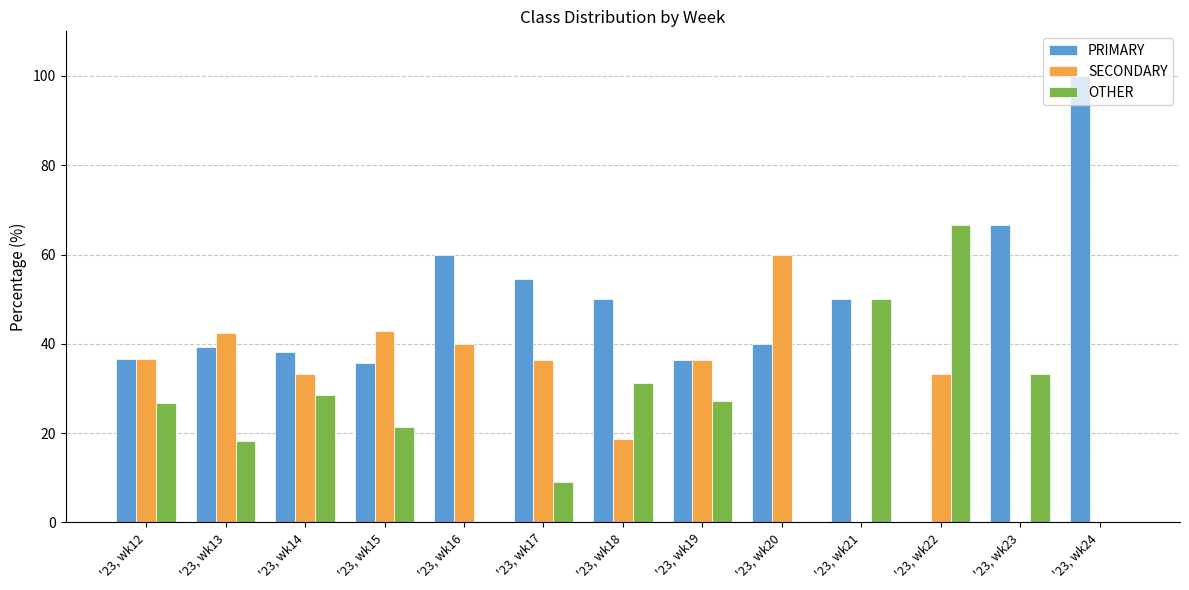

Read the PRIMARY value at '23, wk23.

66.7